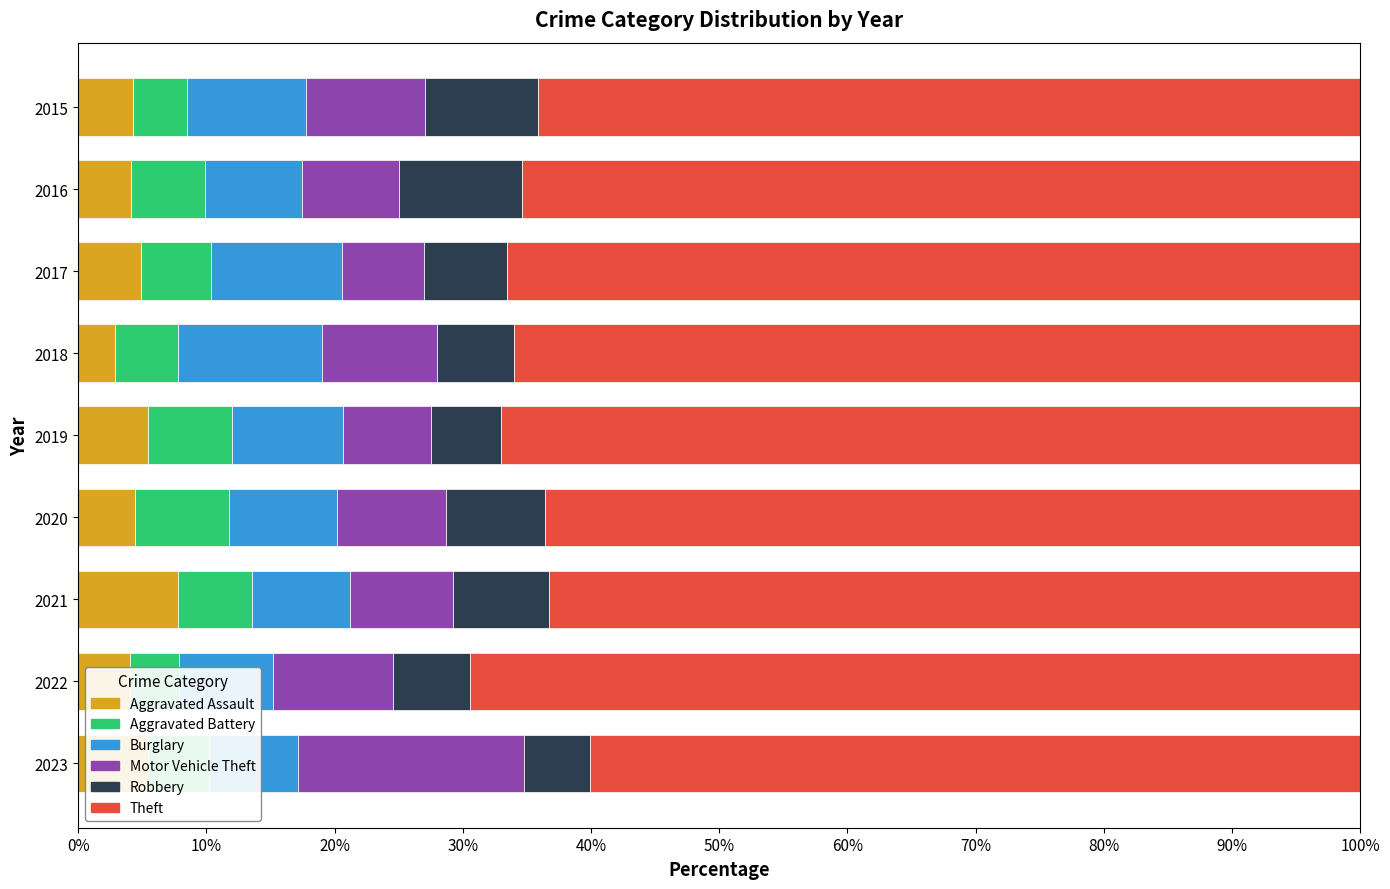

How many data points in Aggravated Assault are less than 4?

1